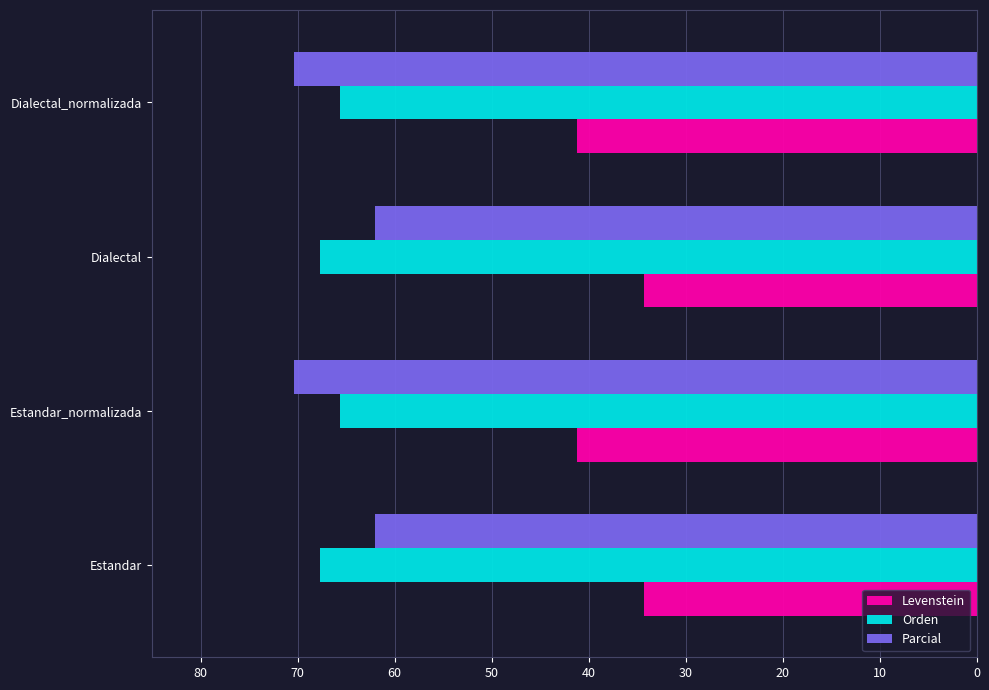

What is the difference between the maximum and minimum values in the Orden series?

2.0